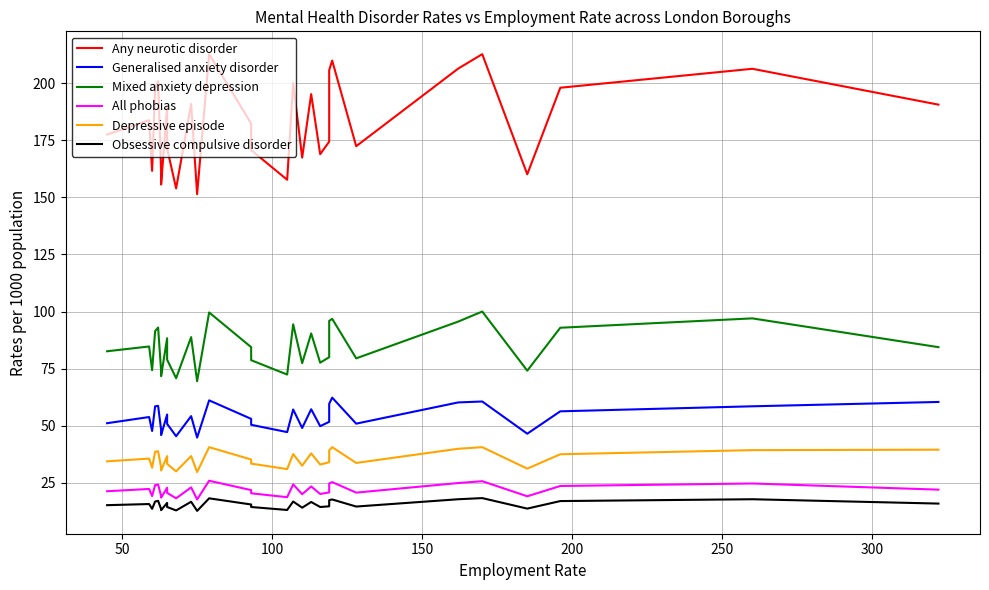

What is the greatest value displayed?

212.7